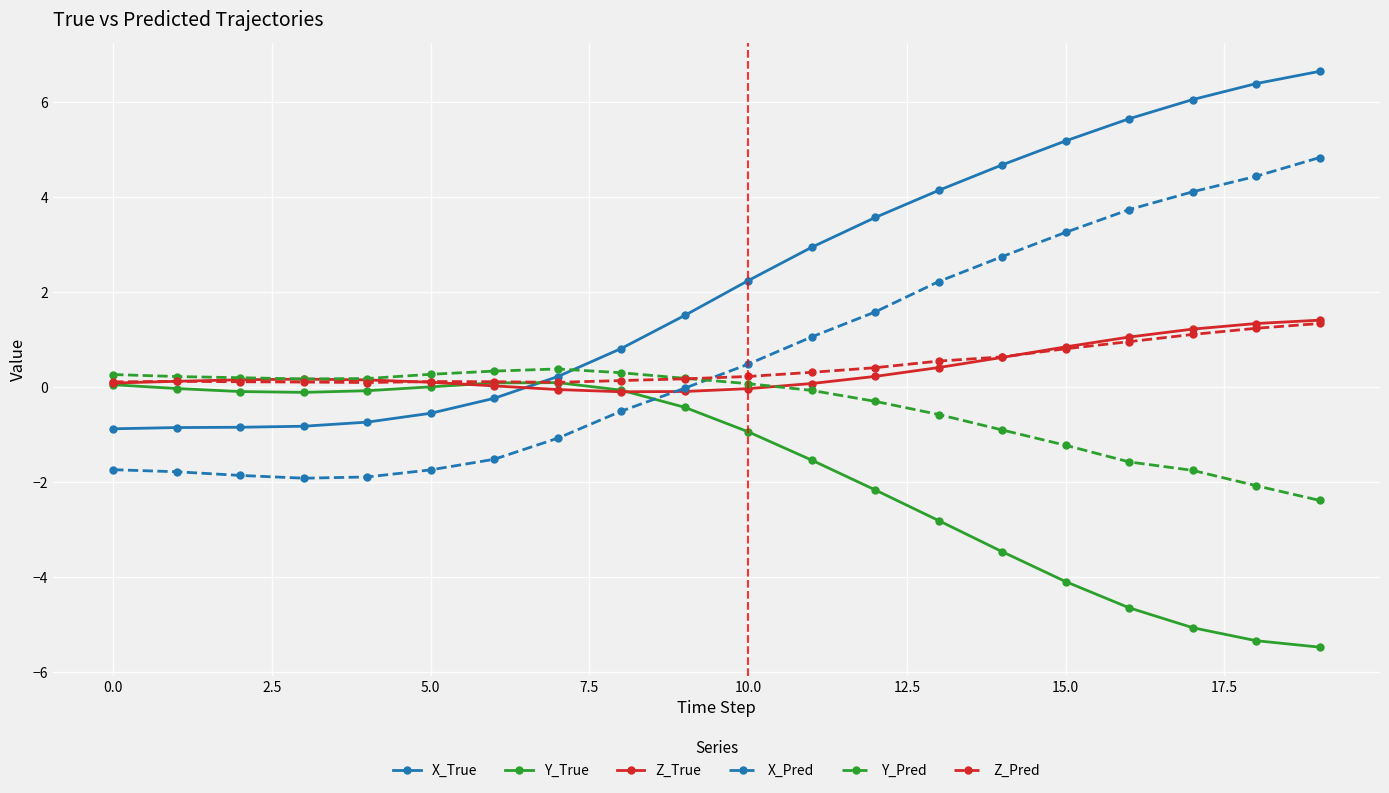

What is the difference between the maximum and second lowest values in the Y_Pred series?

2.5